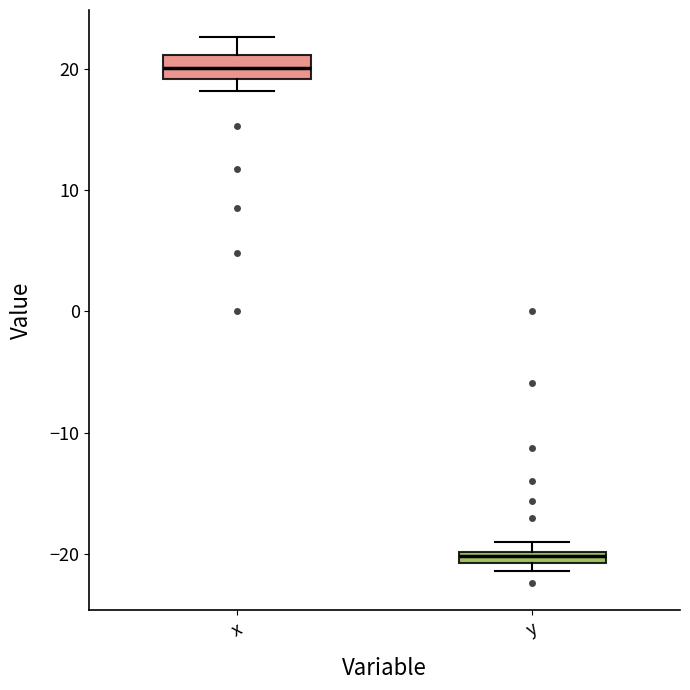

Which box is the tallest, from its lower edge to its upper edge?

x